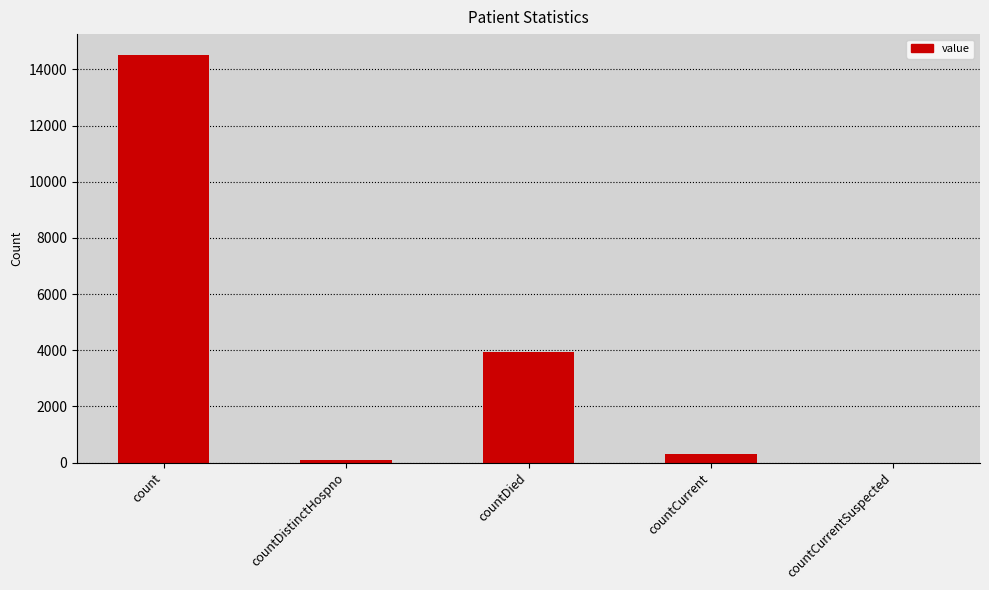

Reading left to right, list all the values displayed in this chart.

14530	75	3940	305	0